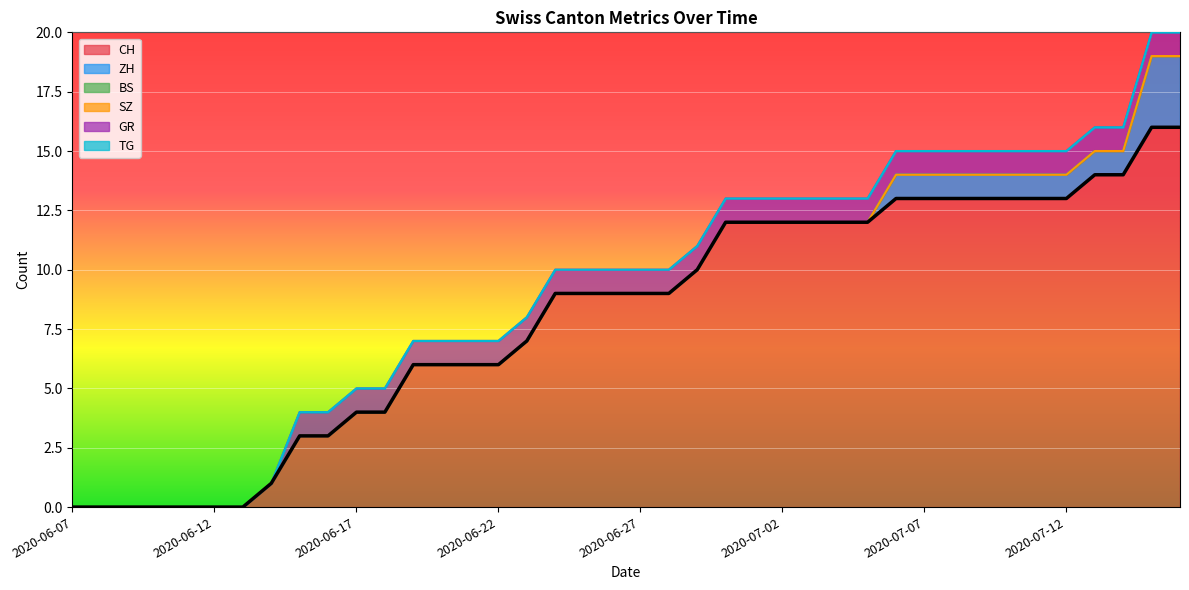

Does the chart display data point markers on the line(s)?

No